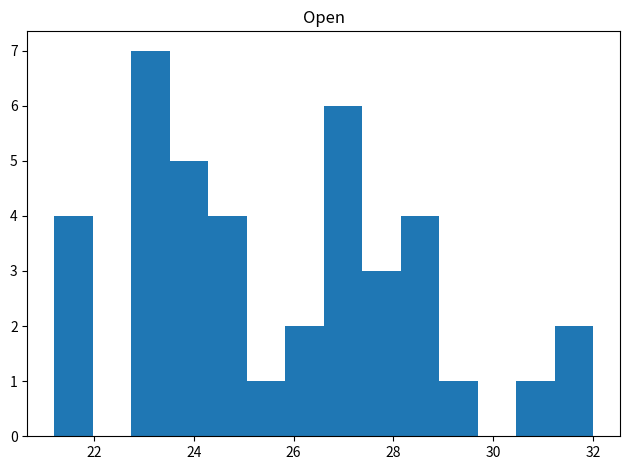

Read against the x-axis, roughly where is the centre of the tallest bar?

23.2